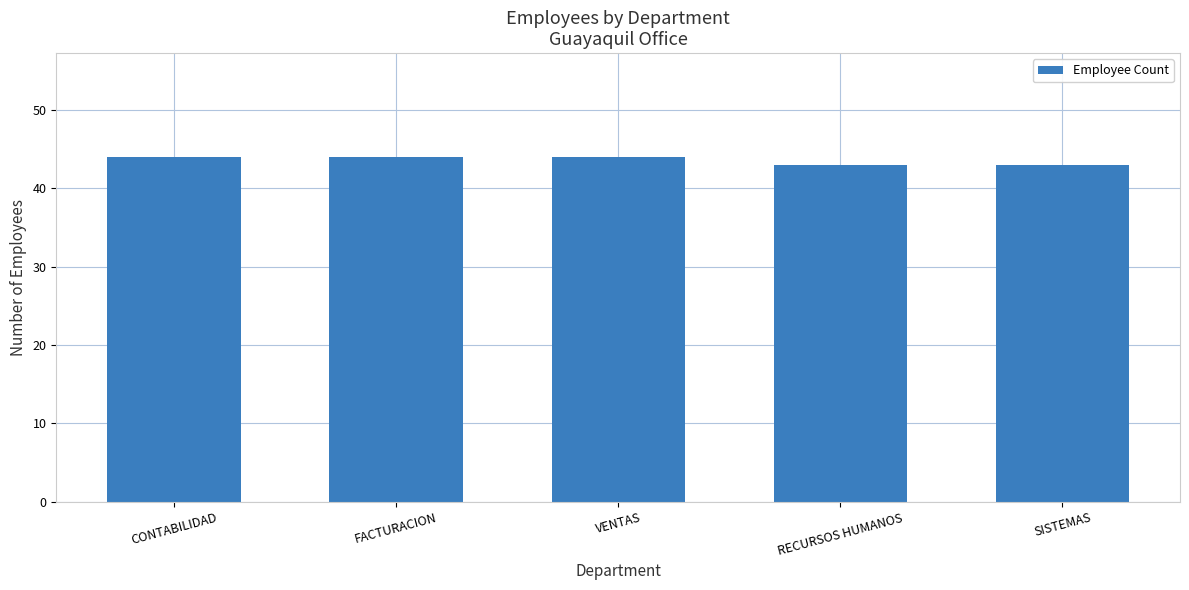

The value at CONTABILIDAD is 44. True or false?

True